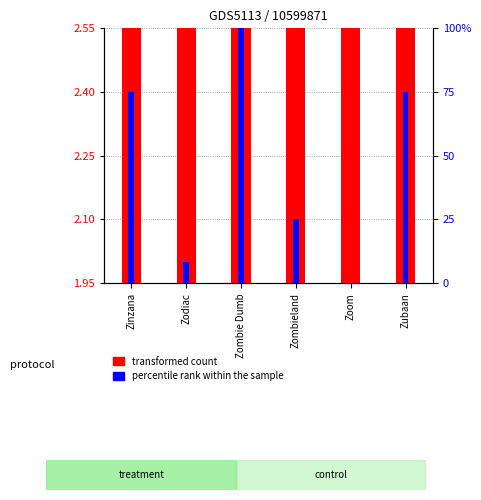

What is the spread (max minus min) of values at Zinzana?

73.0